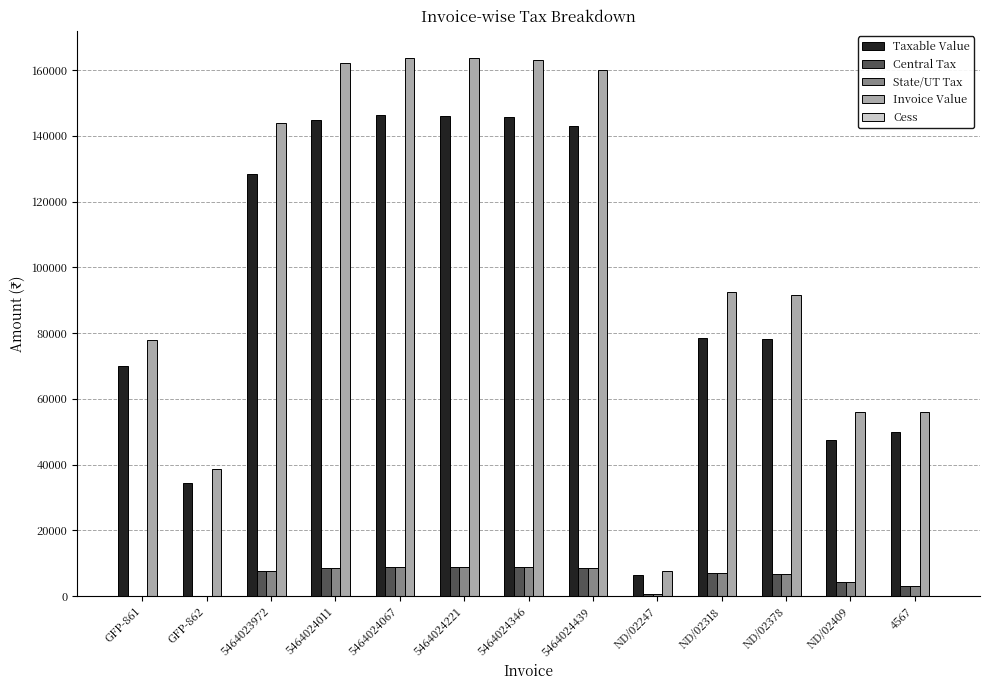

At which label is Invoice Value closest to 85696?

ND/02378